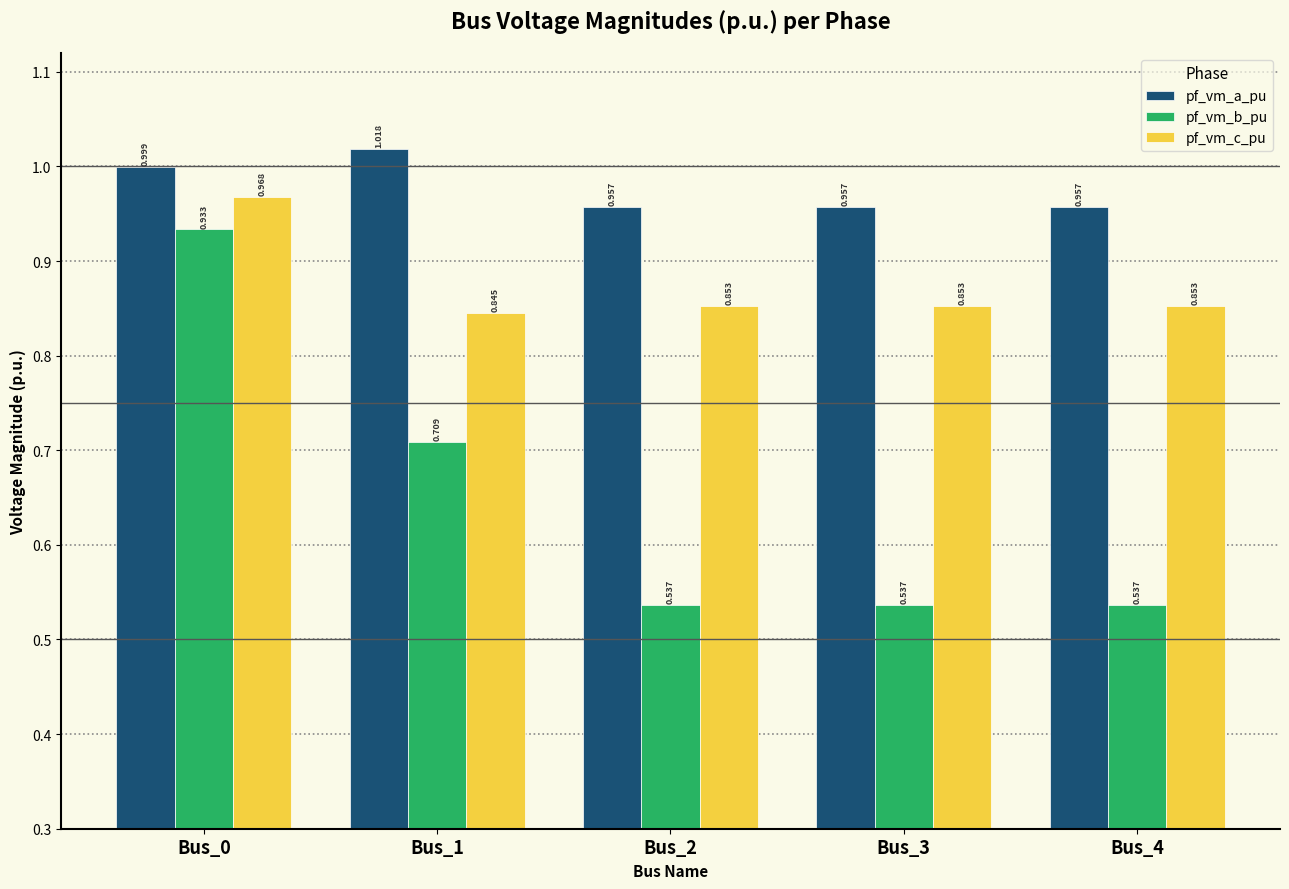

Which series has the largest range (max minus min)?

pf_vm_b_pu